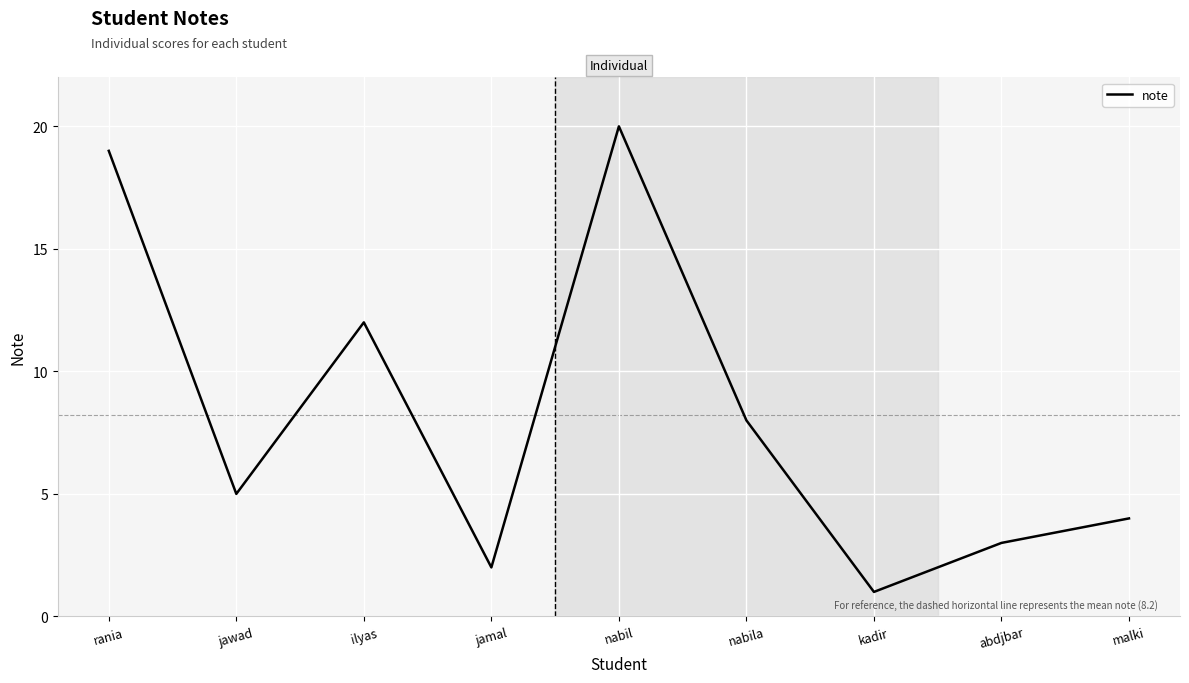

True or false: the data shows 19 at rania.

True